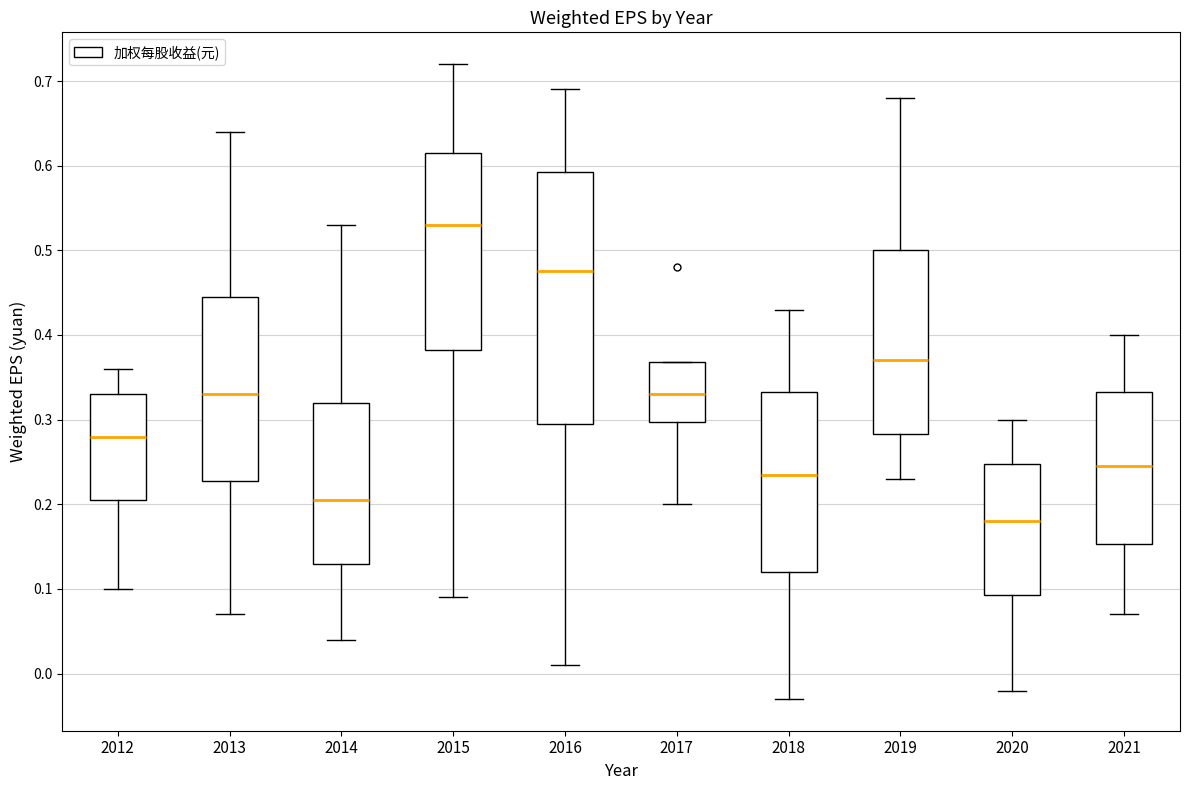

Which box's median line is the highest?

2015